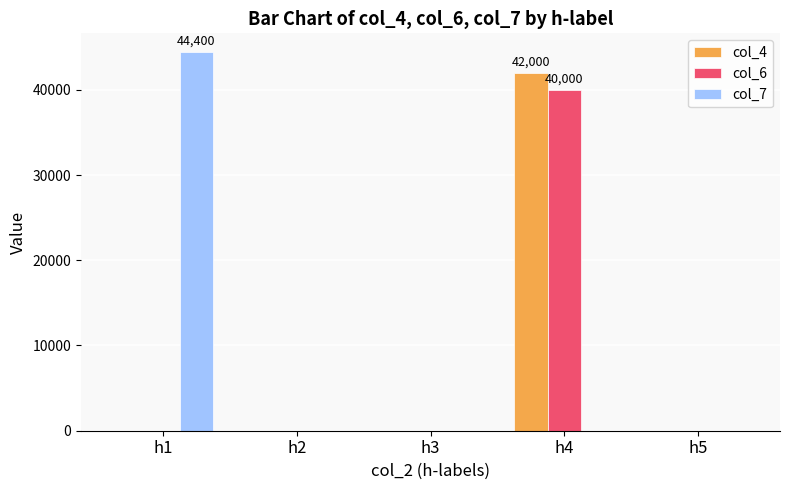

Which series changed the most between h1 and h3?

col_7